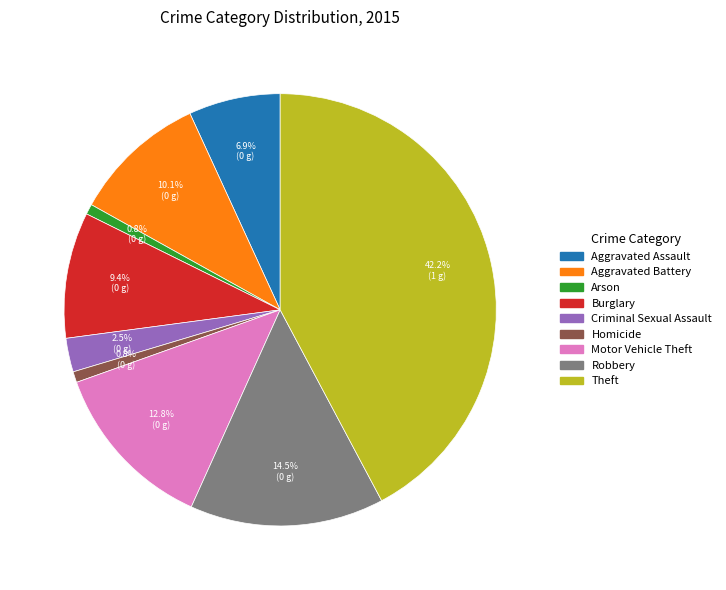

What percentage is NOT represented by Motor Vehicle Theft?

87.2%